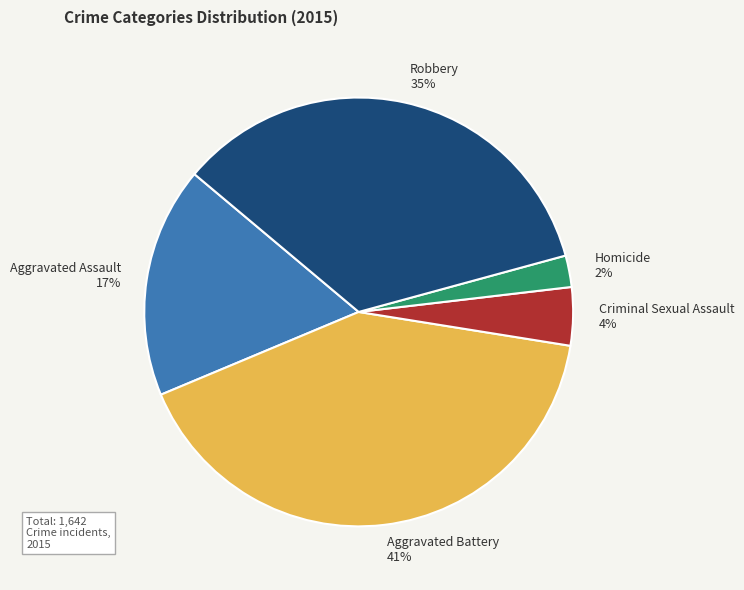

Do Homicide and Aggravated Assault together represent more than half of the pie?

No